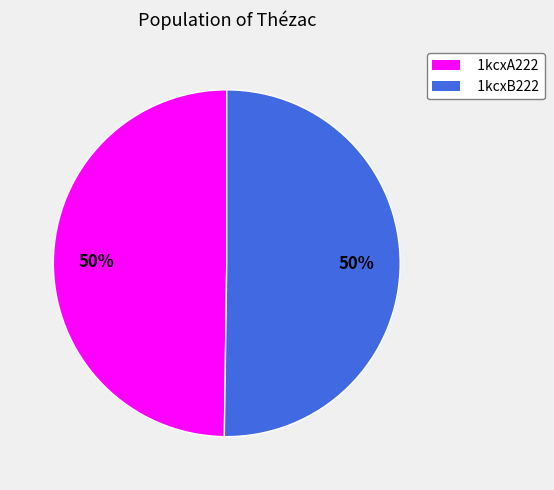

To the nearest percent, what is the combined percentage of 1kcxB222 and 1kcxA222?

100%